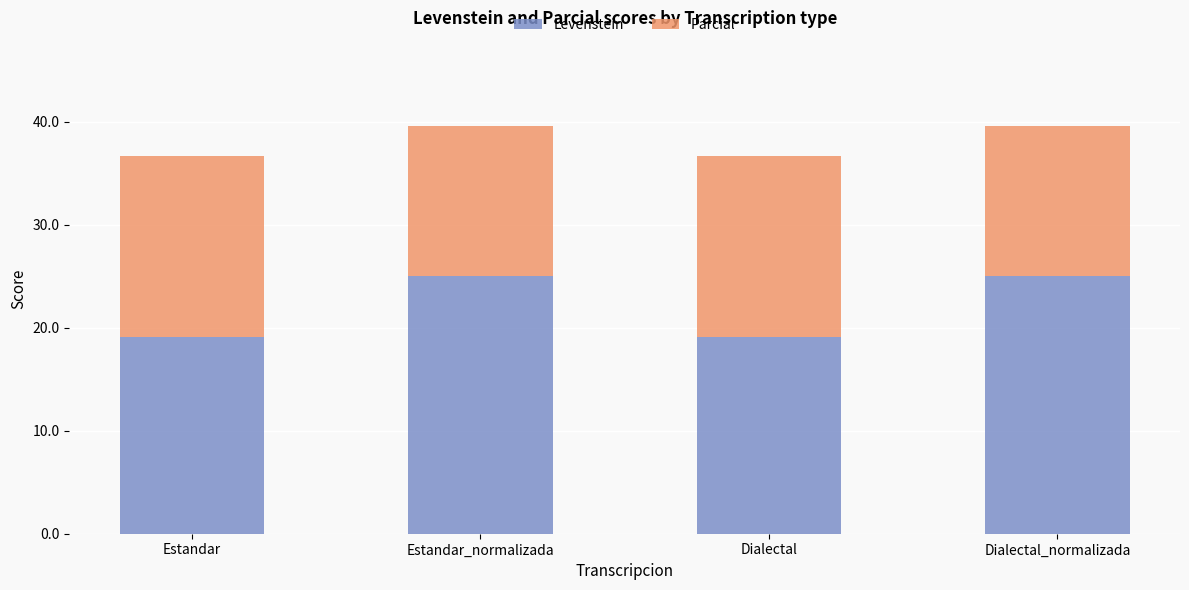

What is the highest value of the Levenstein series?

25.0